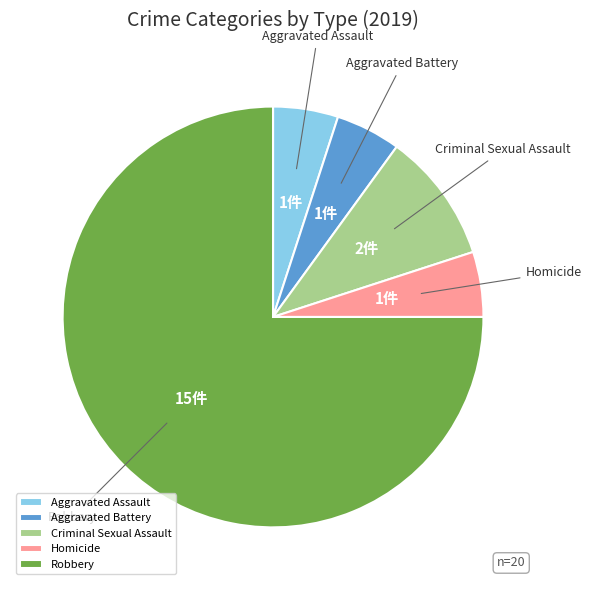

Do Criminal Sexual Assault and Homicide together represent more than half of the pie?

No